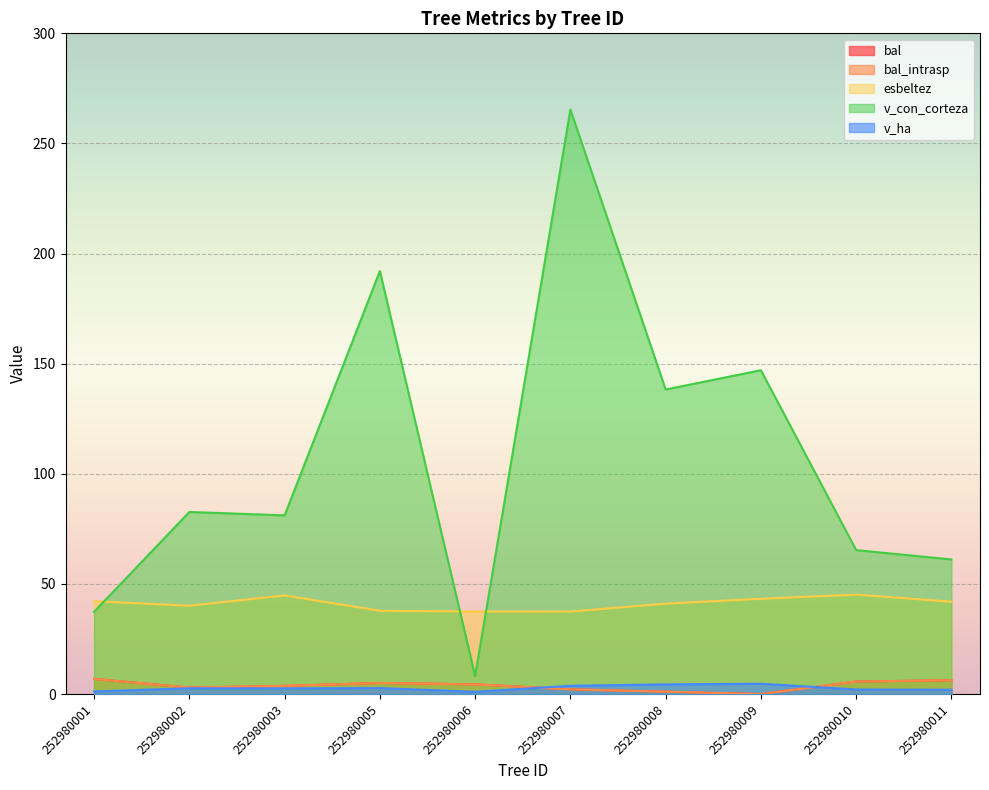

Rank the series by their maximum value, from lowest to highest.

v_ha, bal, bal_intrasp, esbeltez, v_con_corteza